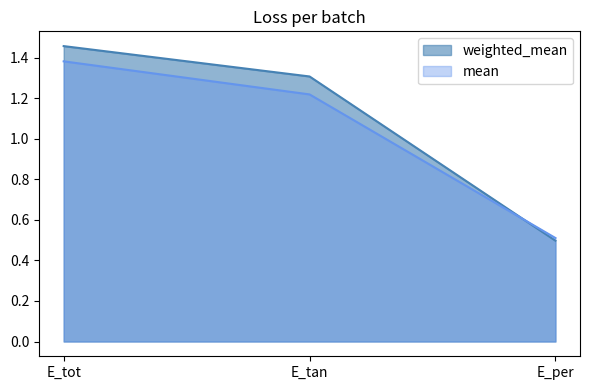

What is the difference between the maximum and minimum values in the mean series?

0.9